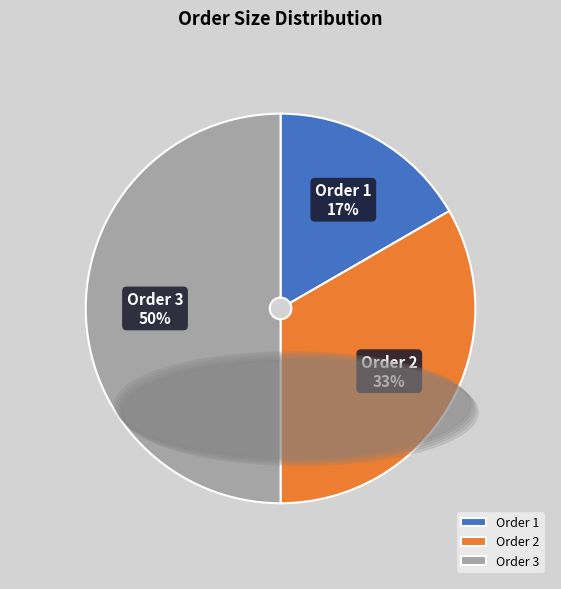

To the nearest percent, what is the difference between the largest and smallest slice percentages?

33%